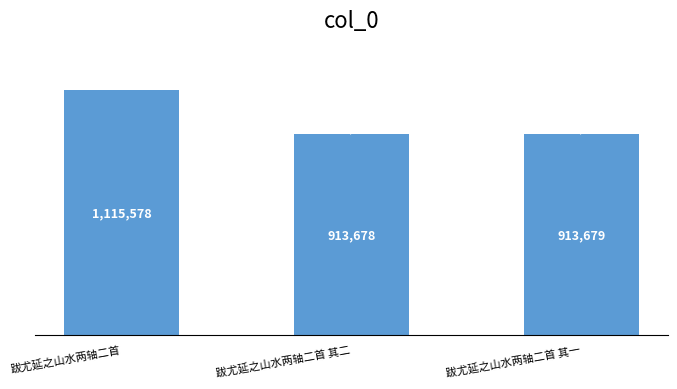

What is the label of the 1st bar from the right?

跋尤延之山水两轴二首 其一